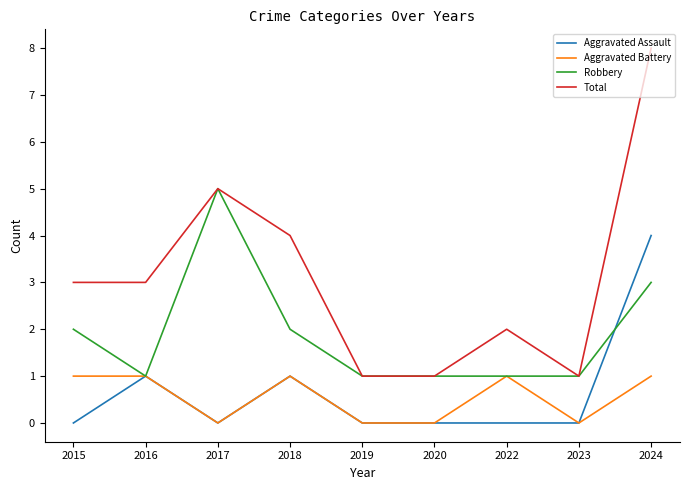

At which category is the sum across all series the highest?

2024